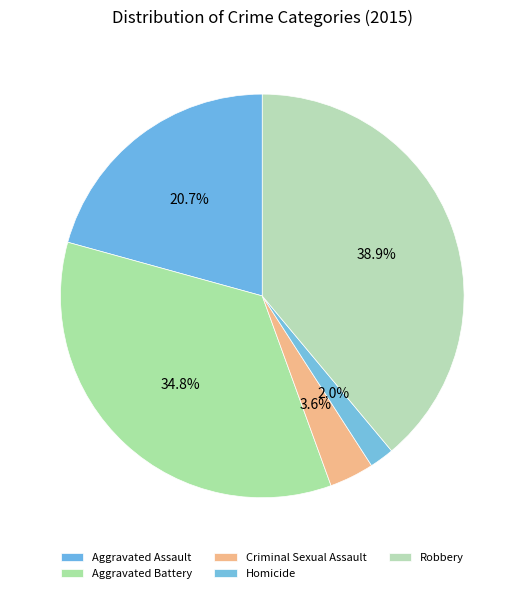

Combined, do Aggravated Battery and Criminal Sexual Assault account for over 50%?

No